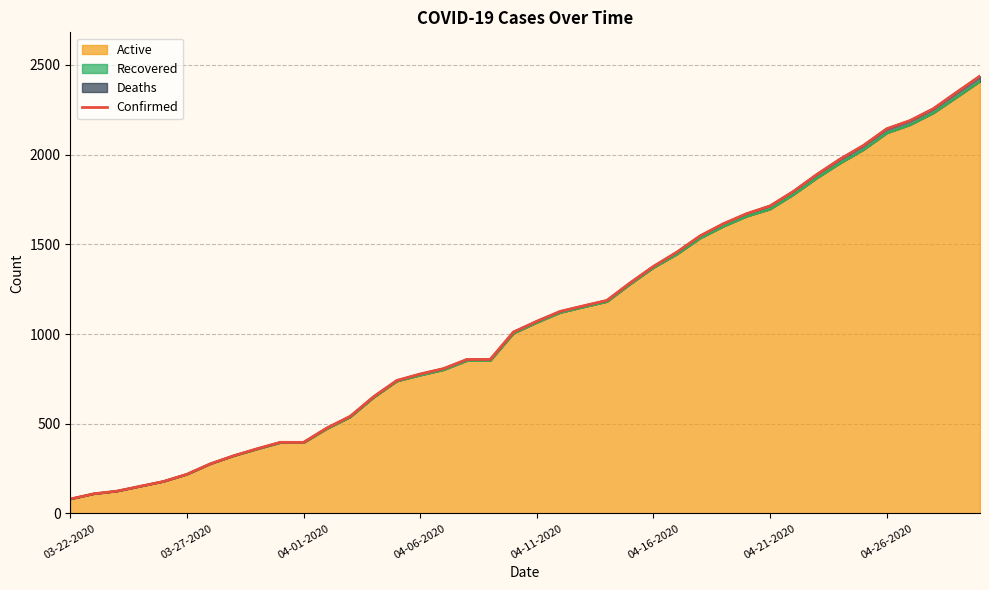

What is the greatest value displayed?

2438